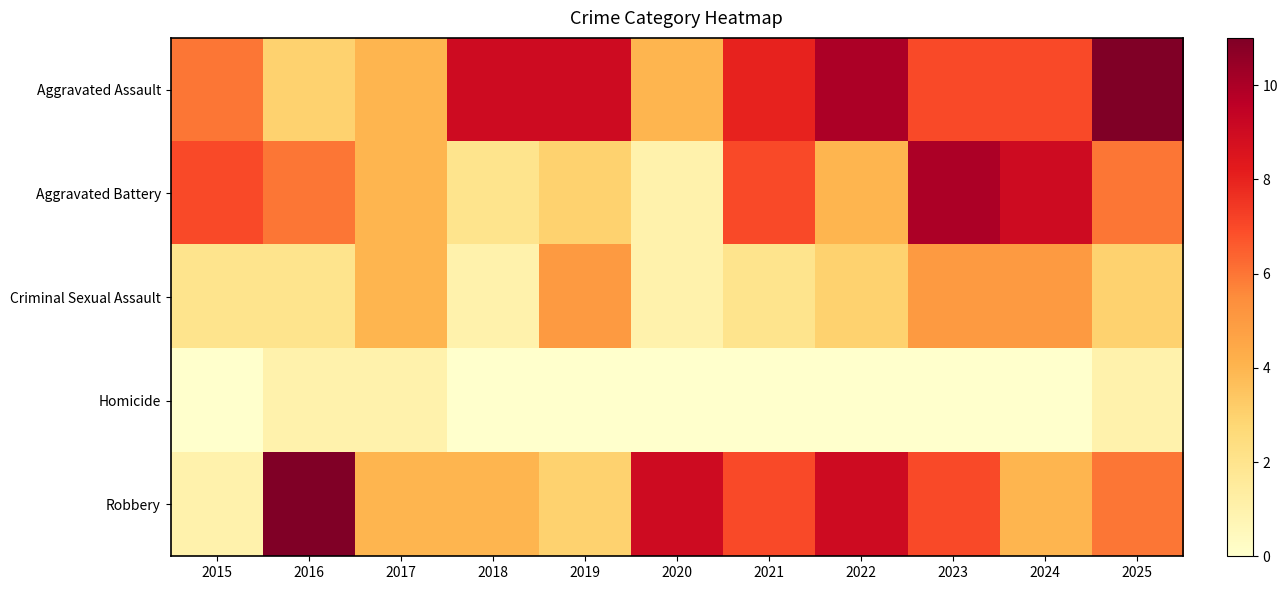

What is the difference between the highest and lowest values at 2022?

10